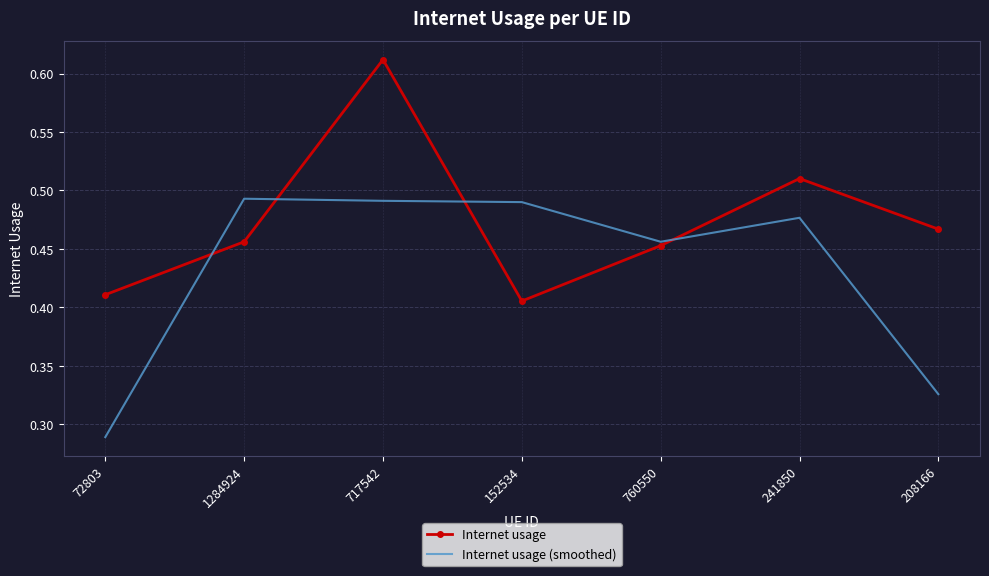

What position from the right is 72803?

7